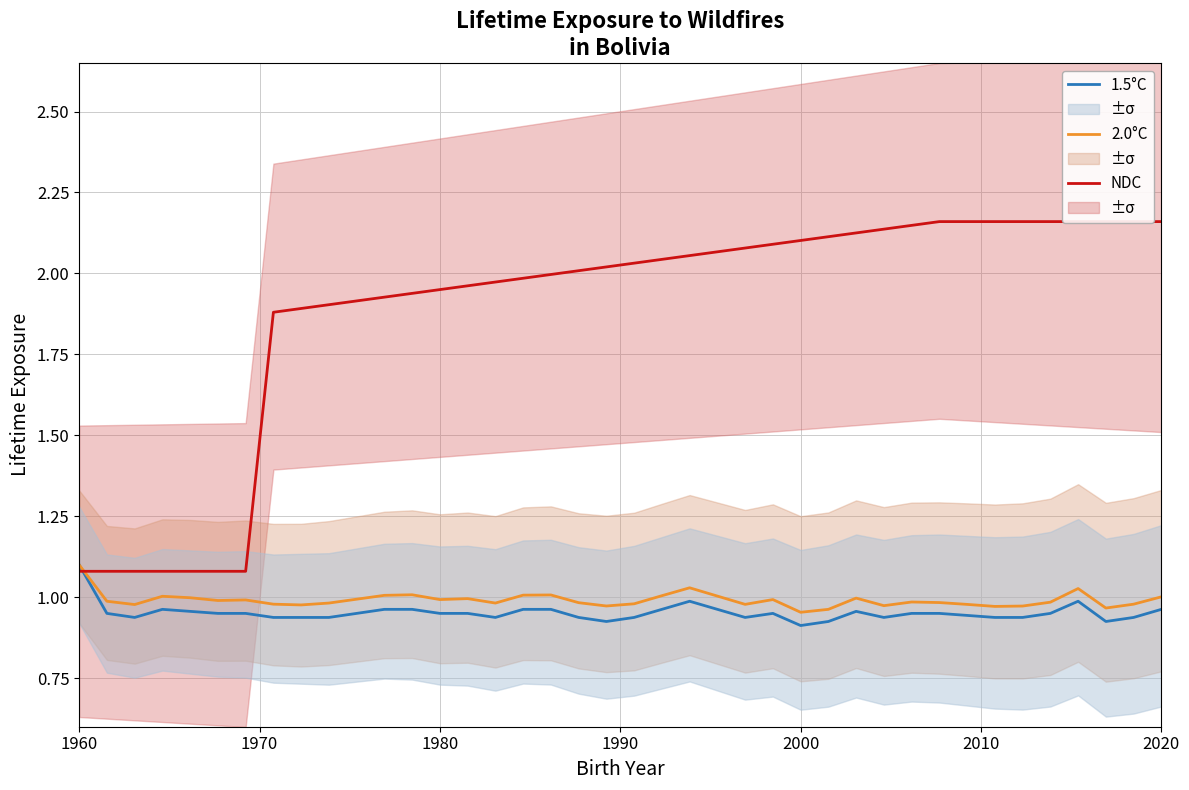

Which category has the highest value in the 1.5°C series?

1960